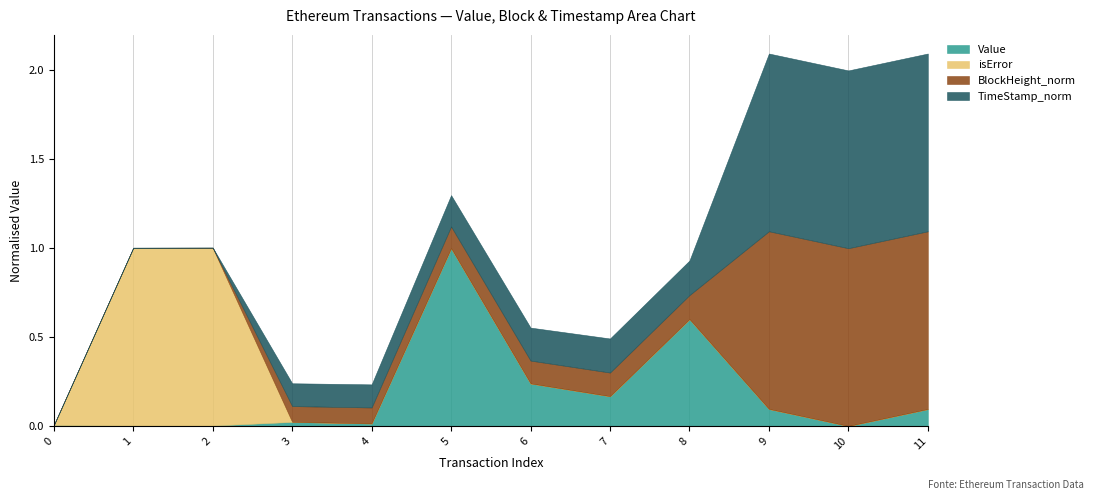

The value of Value at 9 is 0.0. True or false?

False